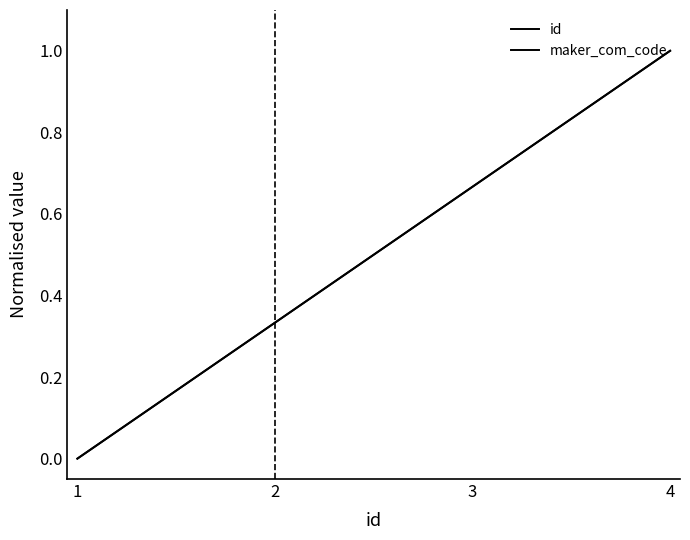

Does the chart display data point markers on the line(s)?

No